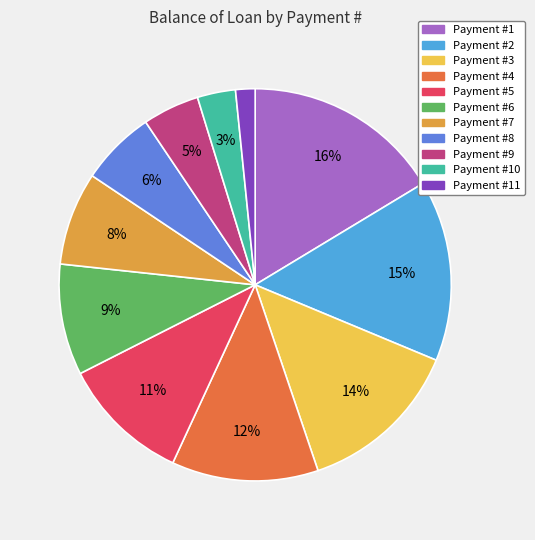

Which slice is the smallest?

Payment #11